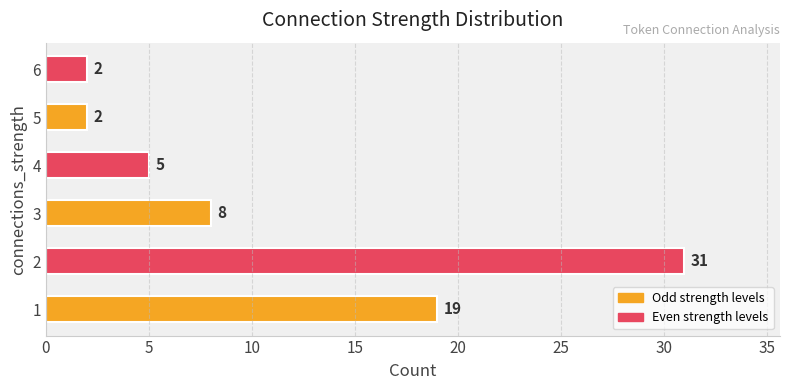

Reading bottom to top, list all the values displayed in this chart.

19	31	8	5	2	2